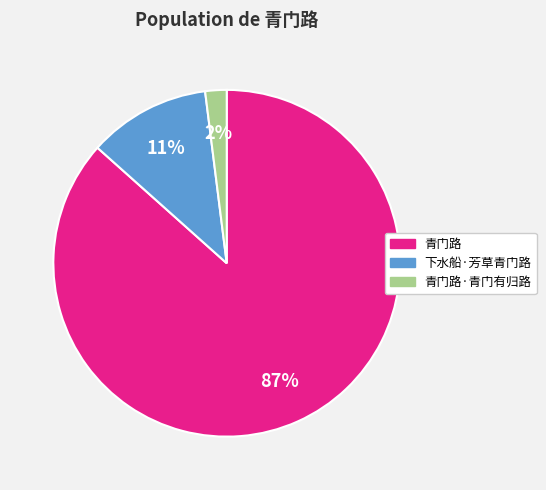

Is there any slice that represents more than half of the pie?

Yes